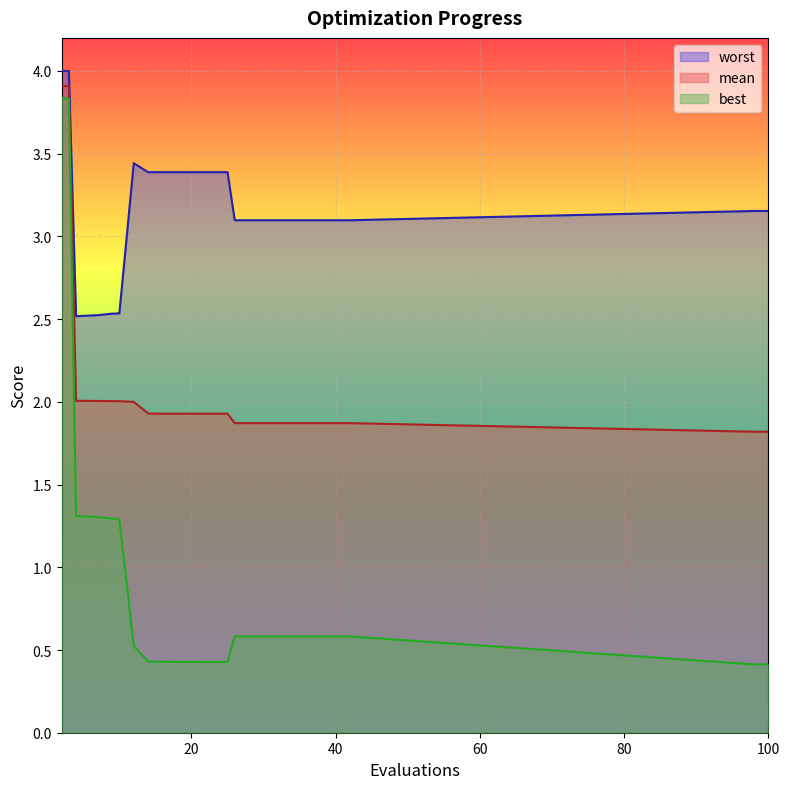

Where is the first local minimum for best?

25